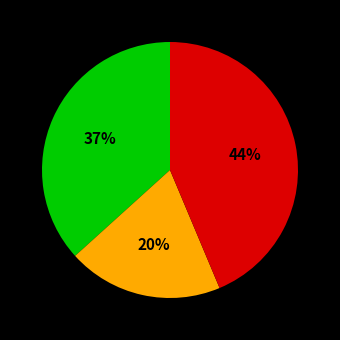

Is there any slice that represents more than half of the pie?

No